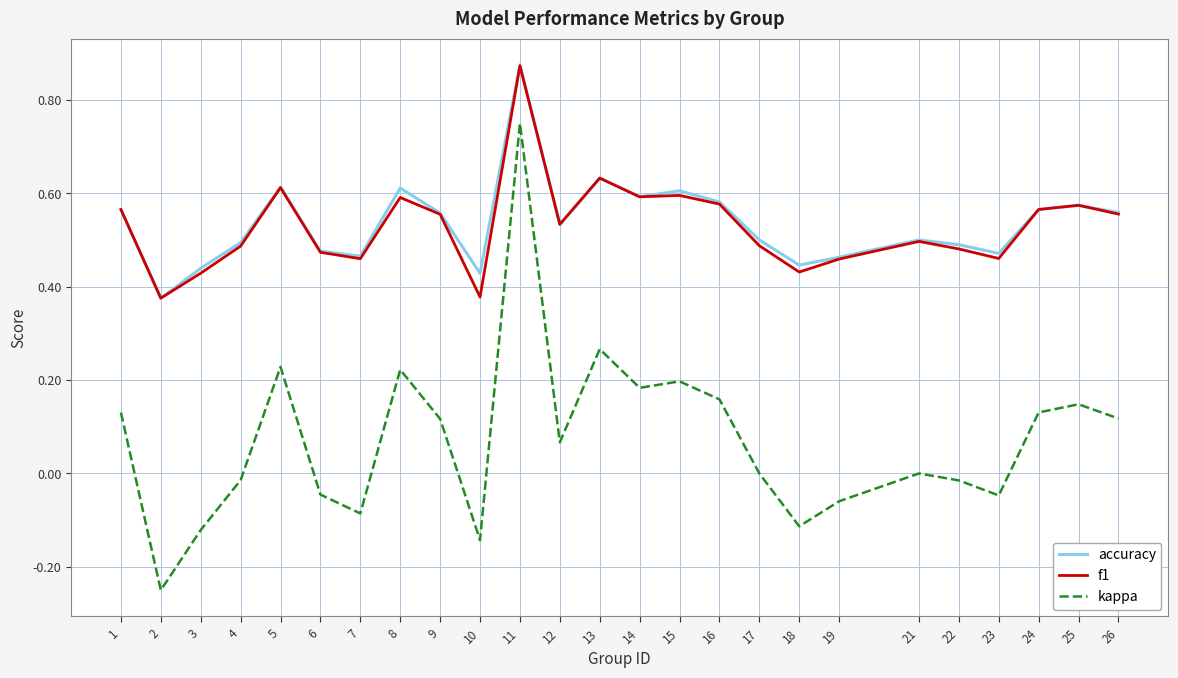

Count the f1 values in the range 0 to 1.

25